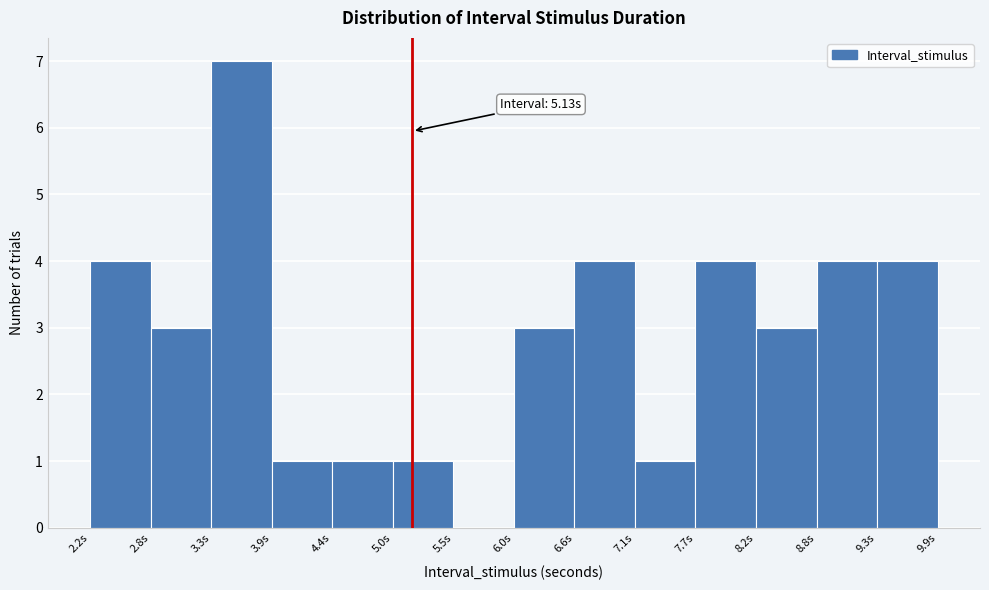

Over which range of the x-axis is the bar tallest?

3.3 to 3.9